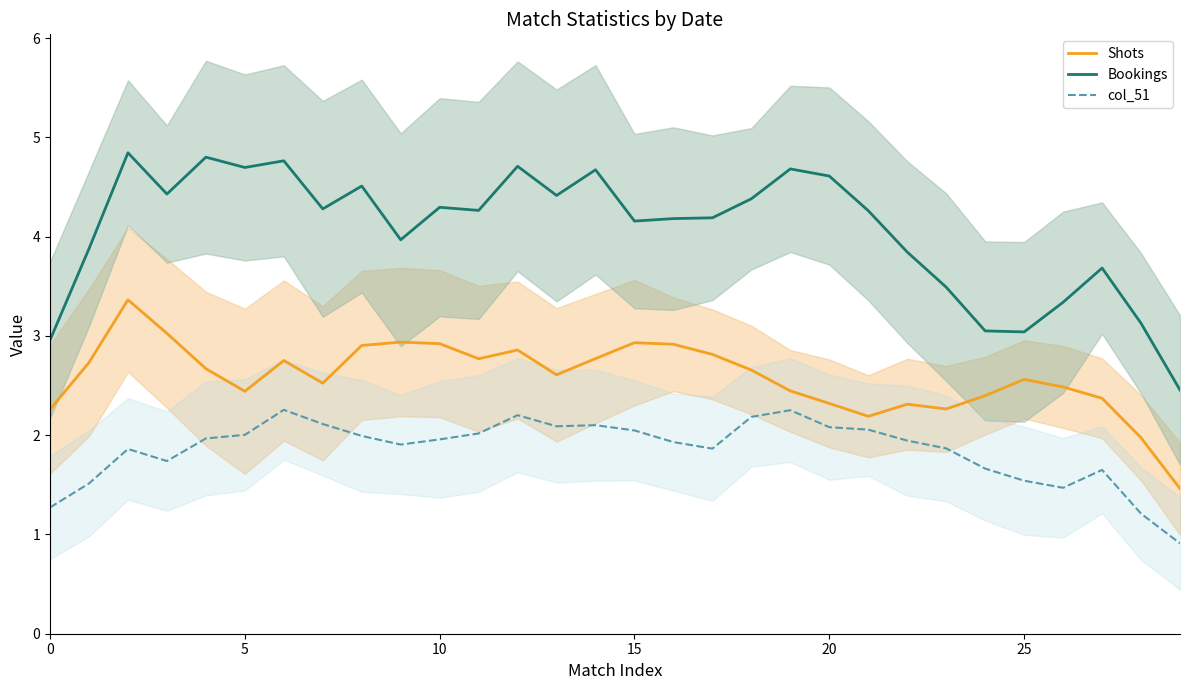

Read the col_51 value at 20.

2.1